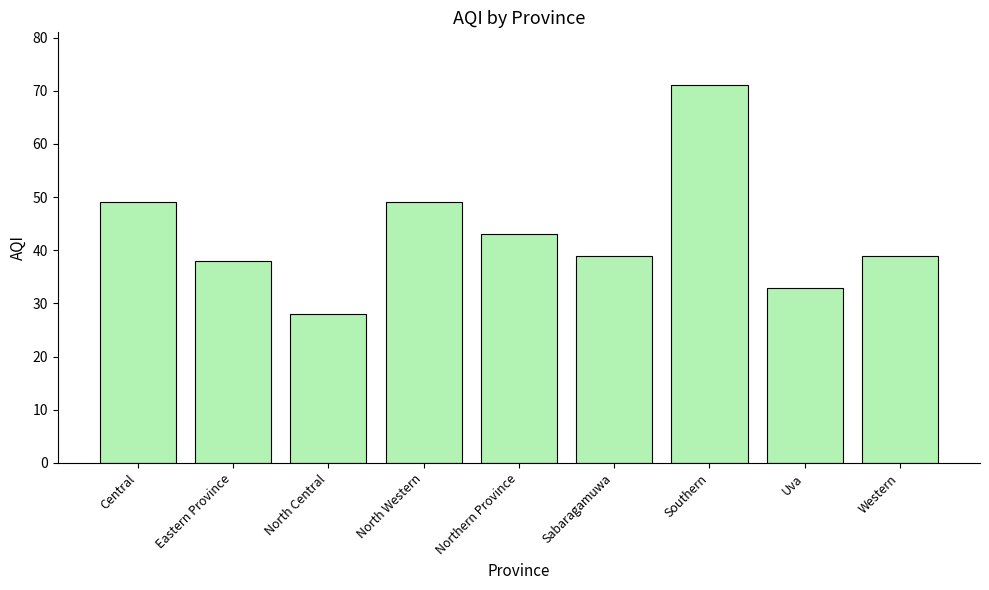

Which category has the highest value across all series?

Southern